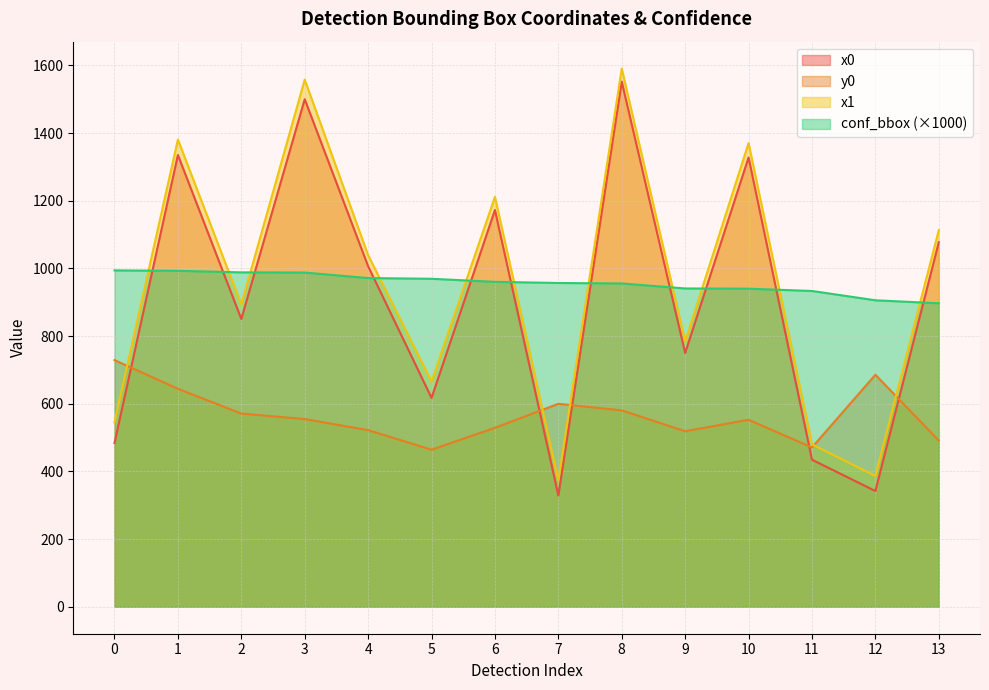

What is the average value of the x0 series?

912.8